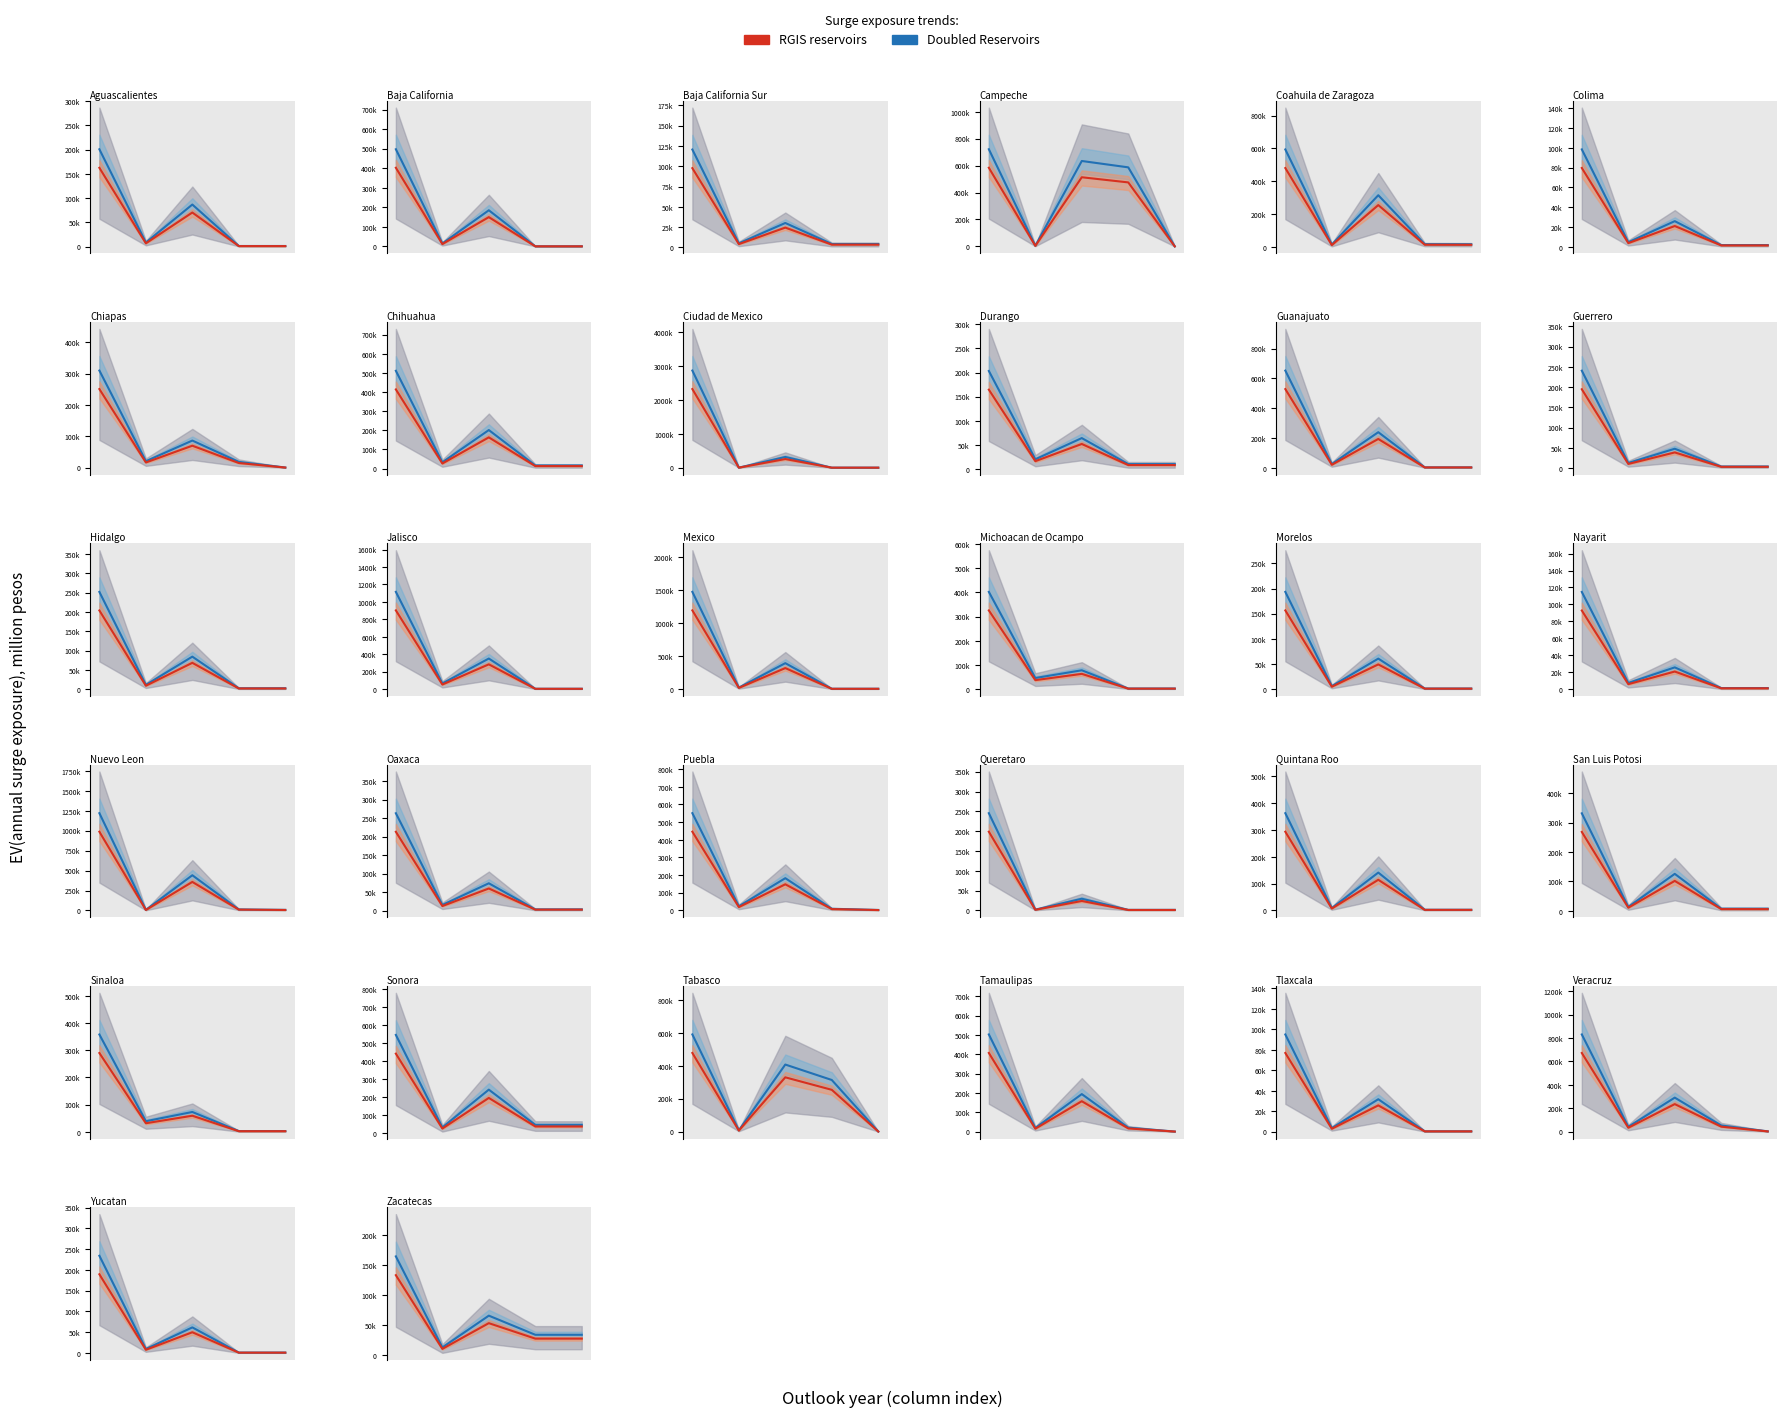

What are all the series names shown in the legend?

Doubled Reservoirs, RGIS reservoirs